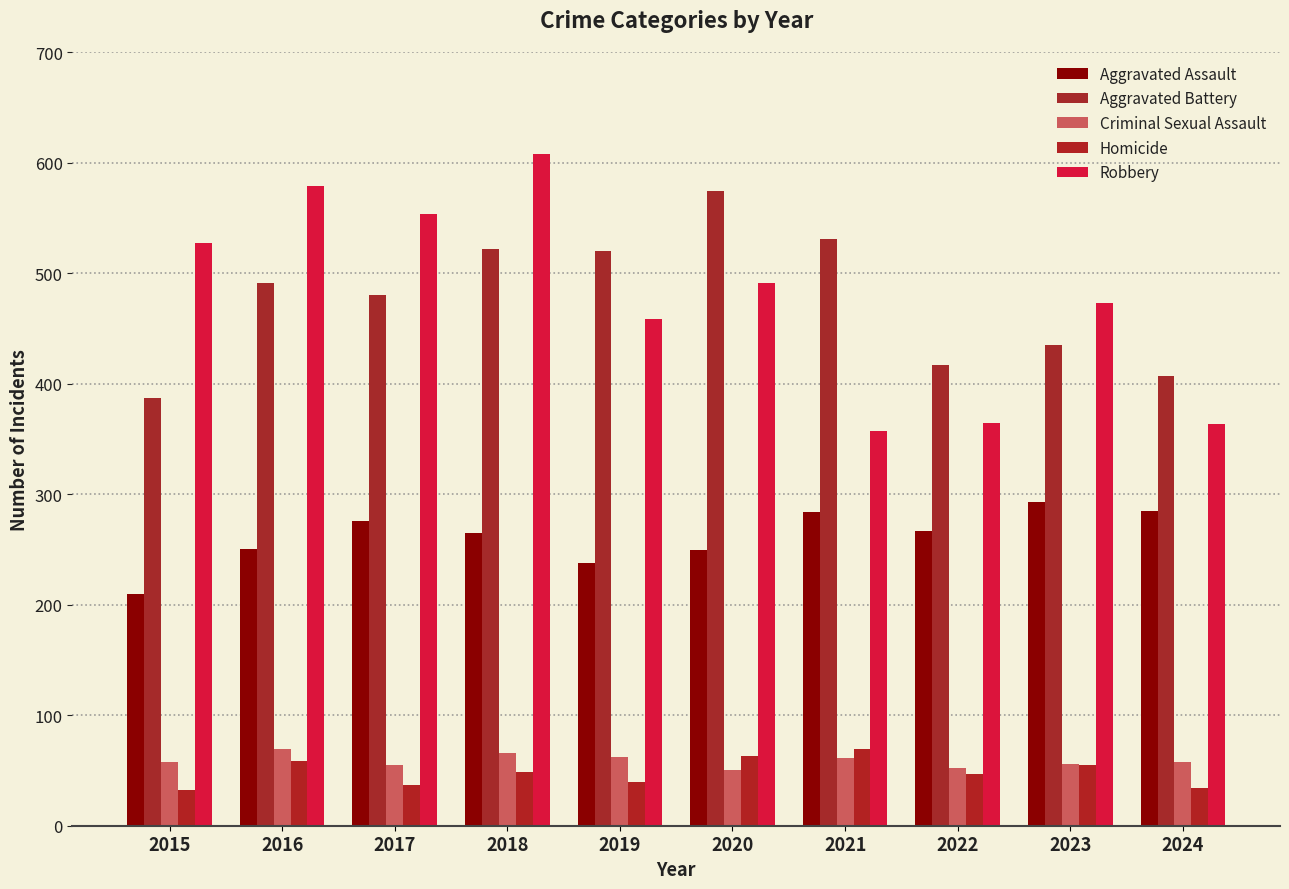

Reading right to left, what are all the values shown in this chart?

Aggravated Assault: 285	293	267	284	249	238	265	276	250	210
Aggravated Battery: 407	435	417	531	574	520	522	480	491	387
Criminal Sexual Assault: 58	56	52	61	50	62	66	55	69	58
Homicide: 34	55	47	69	63	40	49	37	59	32
Robbery: 363	473	364	357	491	458	608	553	579	527